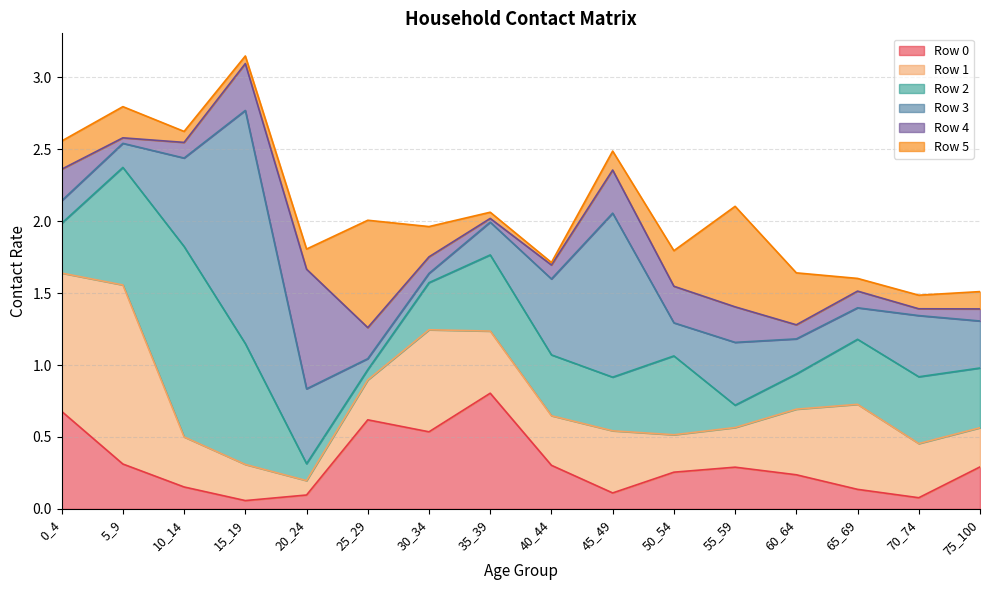

What are all the series names shown in the legend?

Row 0, Row 1, Row 2, Row 3, Row 4, Row 5